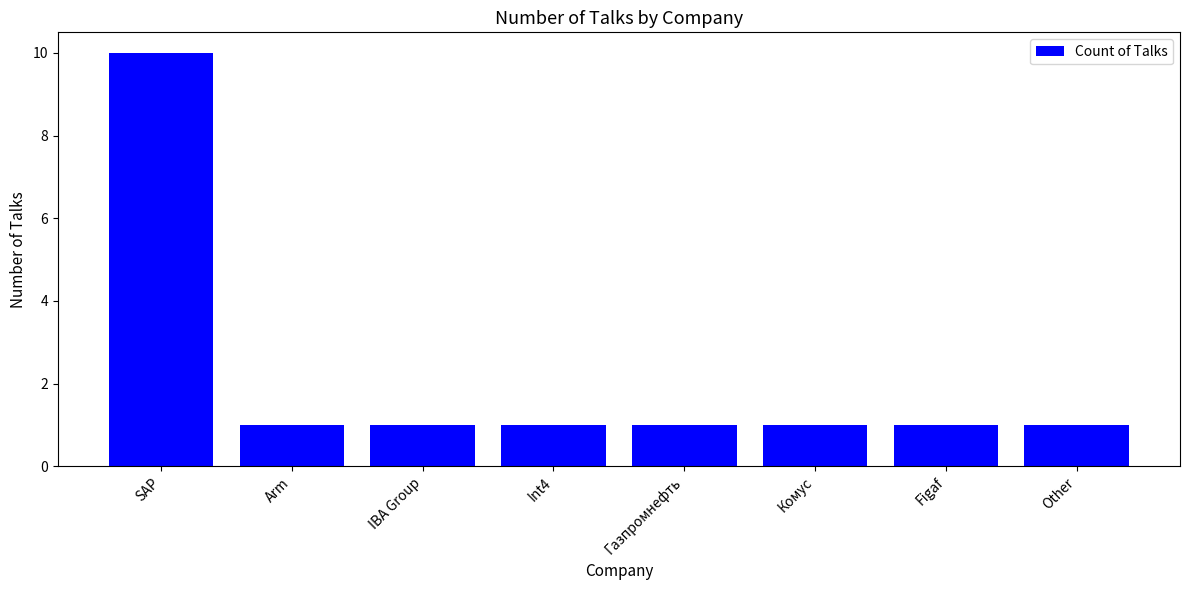

What is the difference between the maximum and minimum values?

9